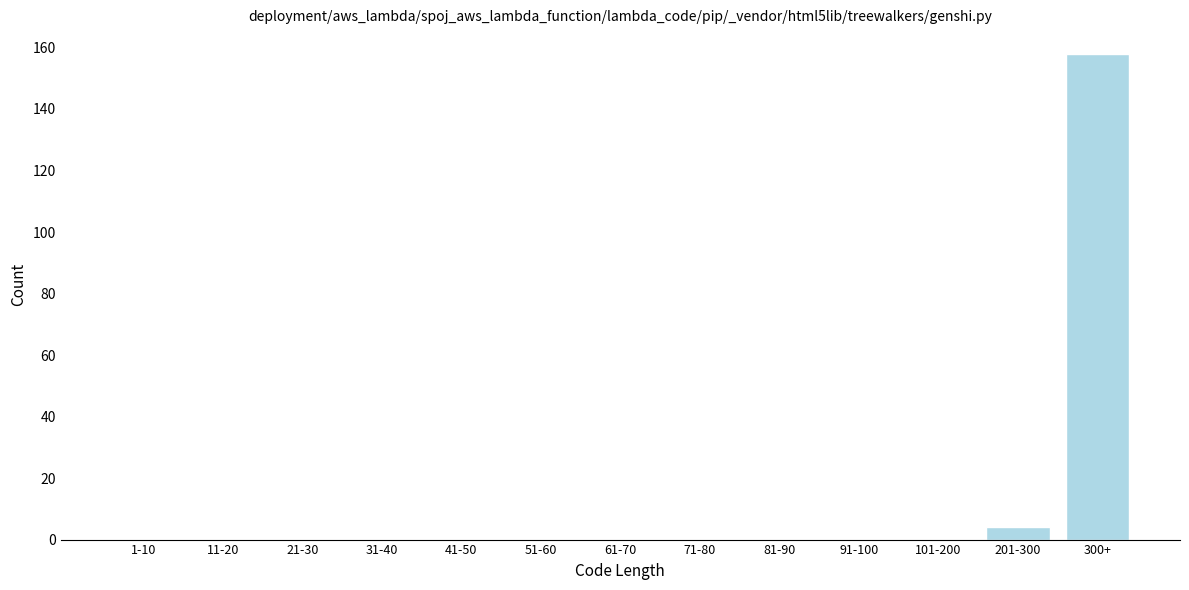

Reading left to right, list all the values displayed in this chart.

1-10=0	11-20=0	21-30=0	31-40=0	41-50=0	51-60=0	61-70=0	71-80=0	81-90=0	91-100=0	101-200=0	201-300=4	300+=158